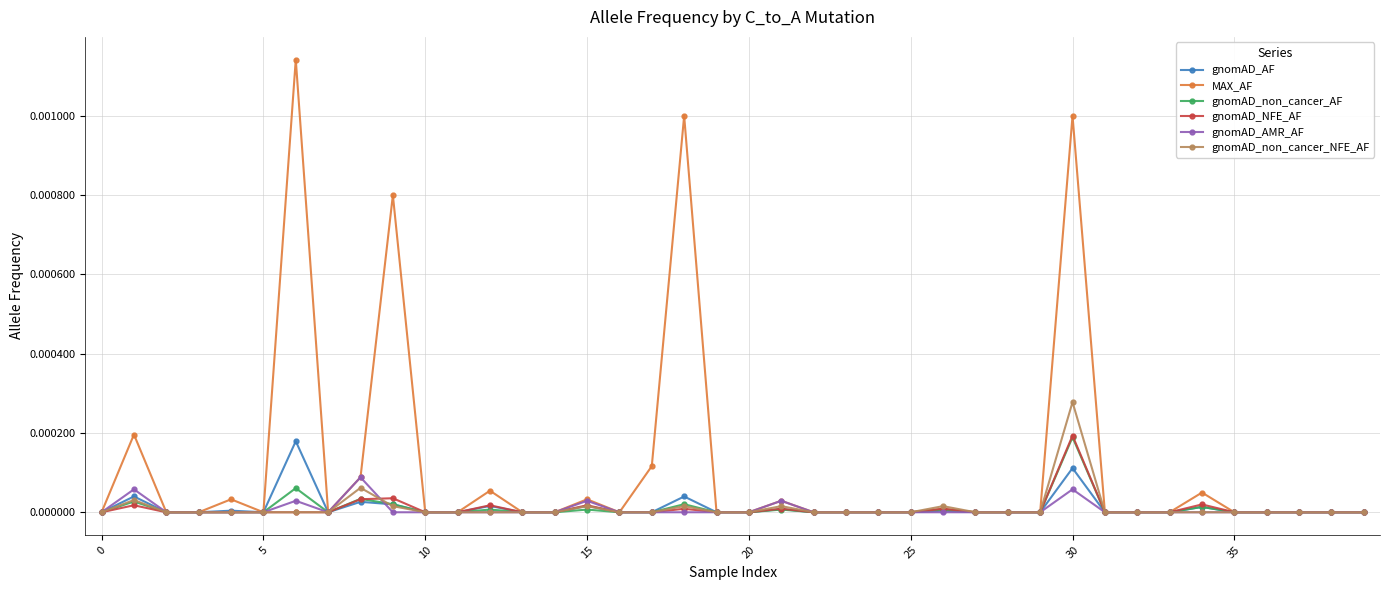

True or false: gnomAD_NFE_AF has more than 0 points higher than both neighbors.

True